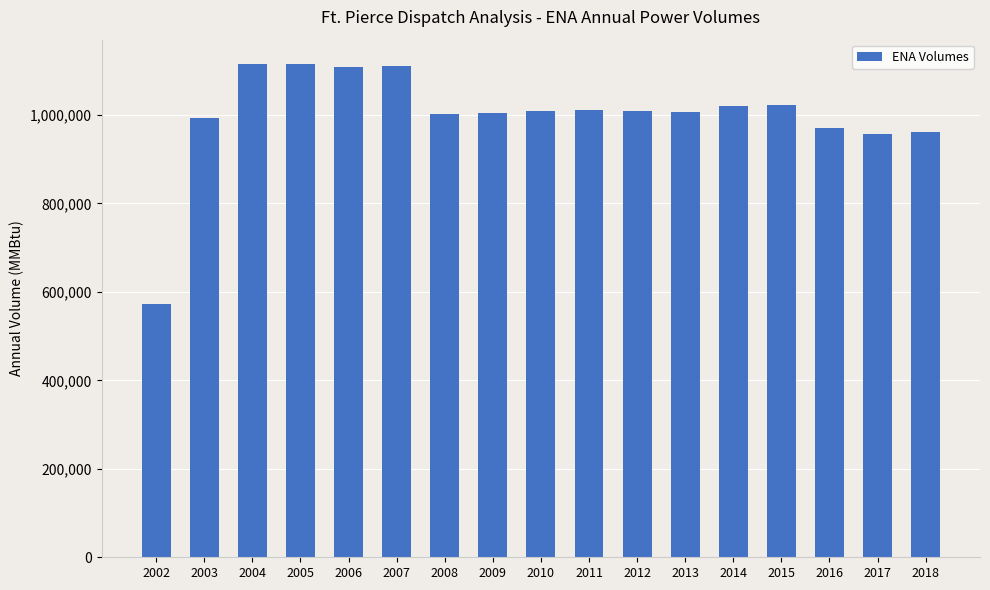

What is the value of the 1st bar from the left?

573104.0